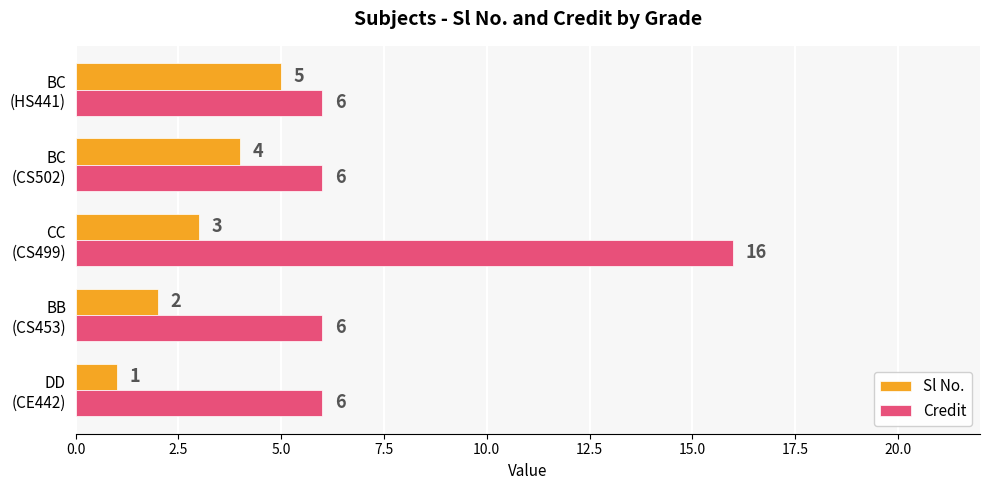

What is the maximum value for Sl No.?

5